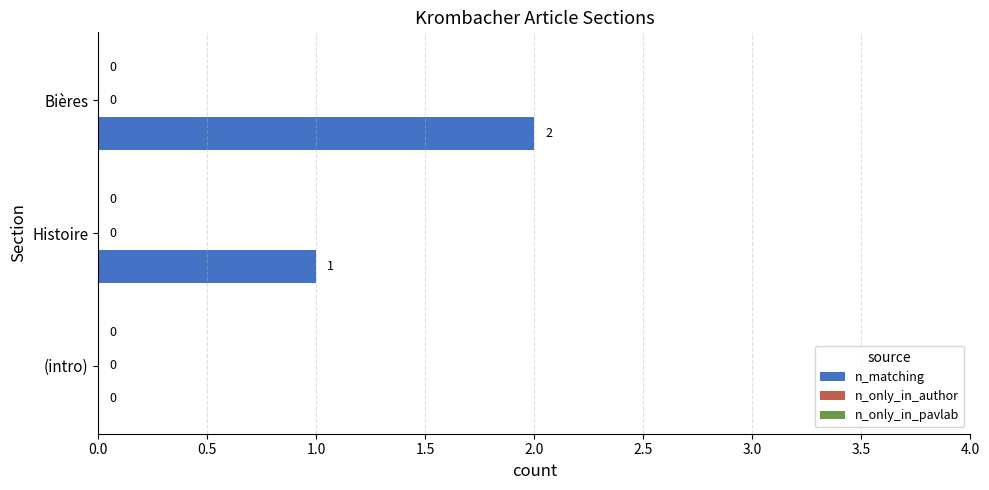

Which label corresponds to the largest value in the chart?

Bières